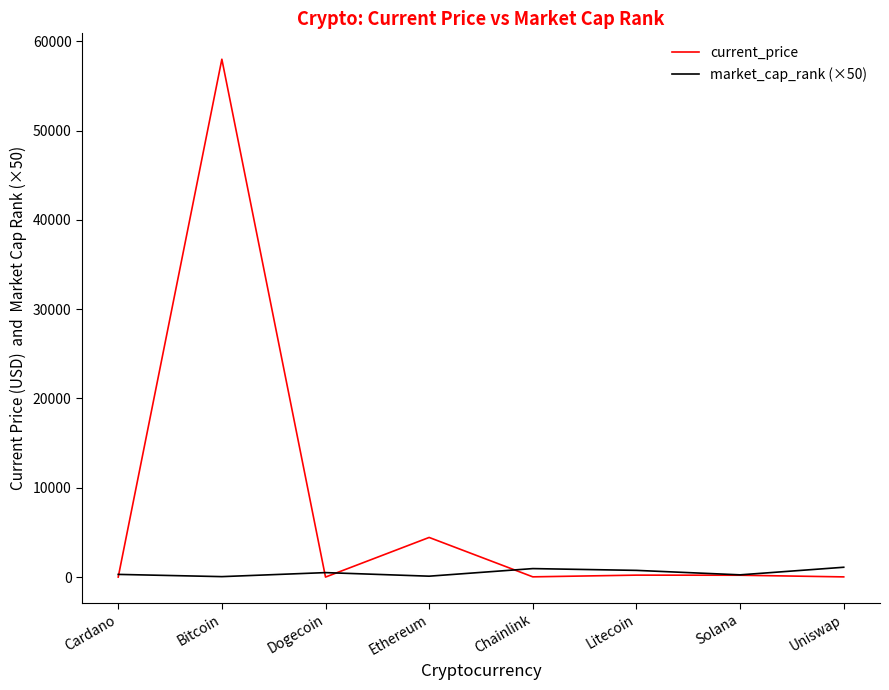

What is the difference between the second highest and second lowest values in the market_cap_rank (×50) series?

850.0